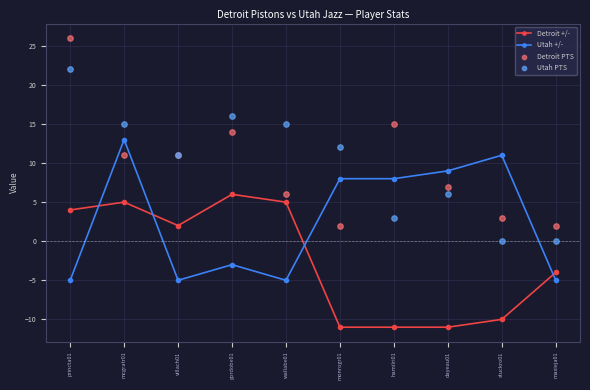

Which series has the largest Y range (max minus min)?

Detroit PTS